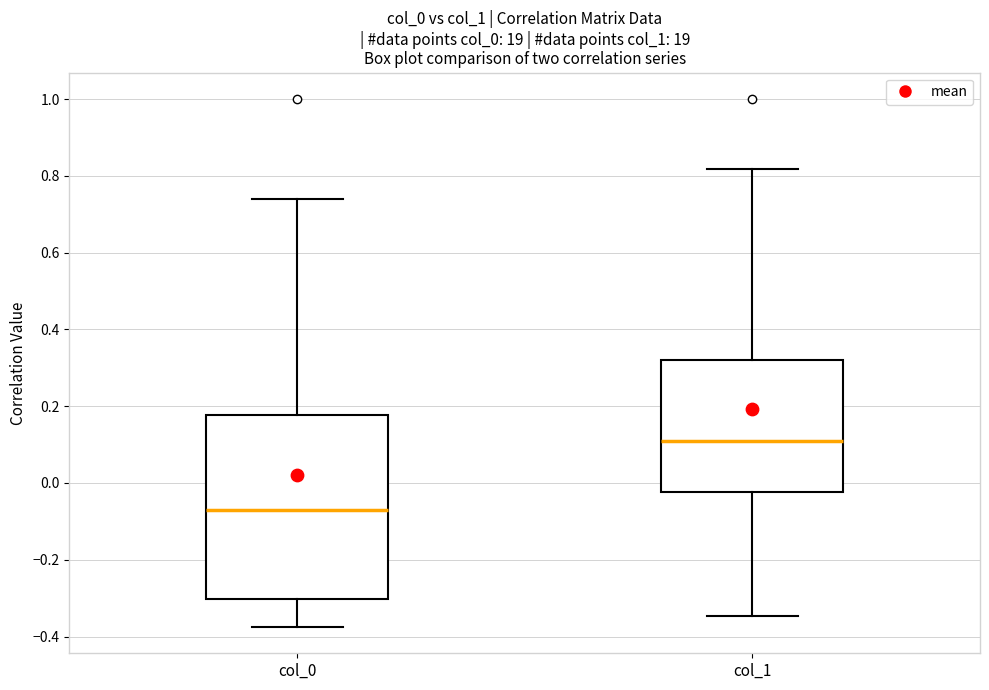

Comparing the boxes themselves (not the whiskers), which one is the tallest?

col_0